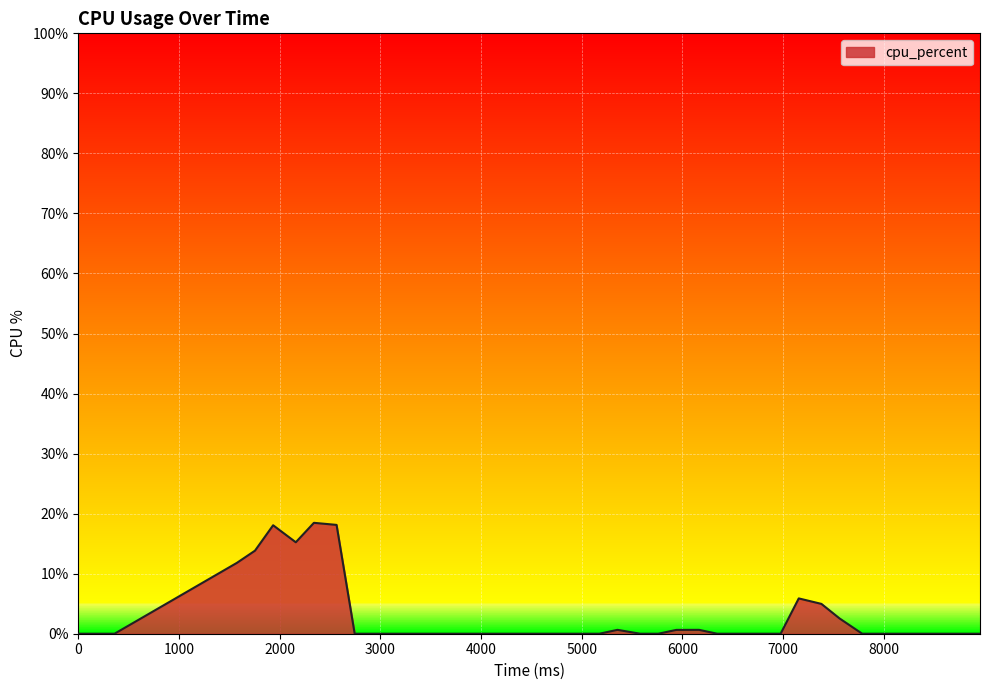

What is the difference between the maximum and minimum values?

18.5